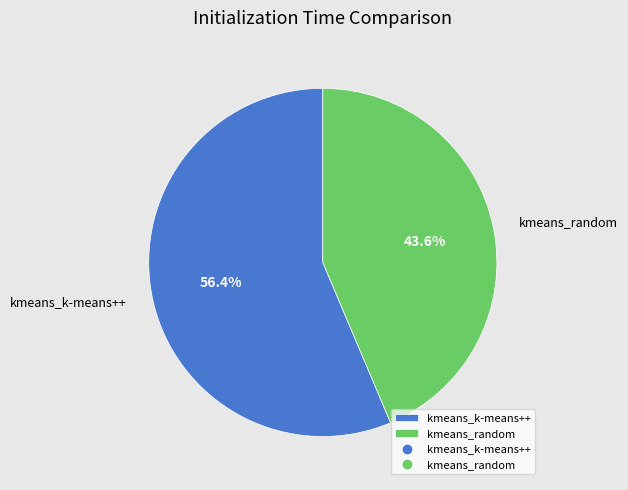

How many segments does this pie chart have?

2